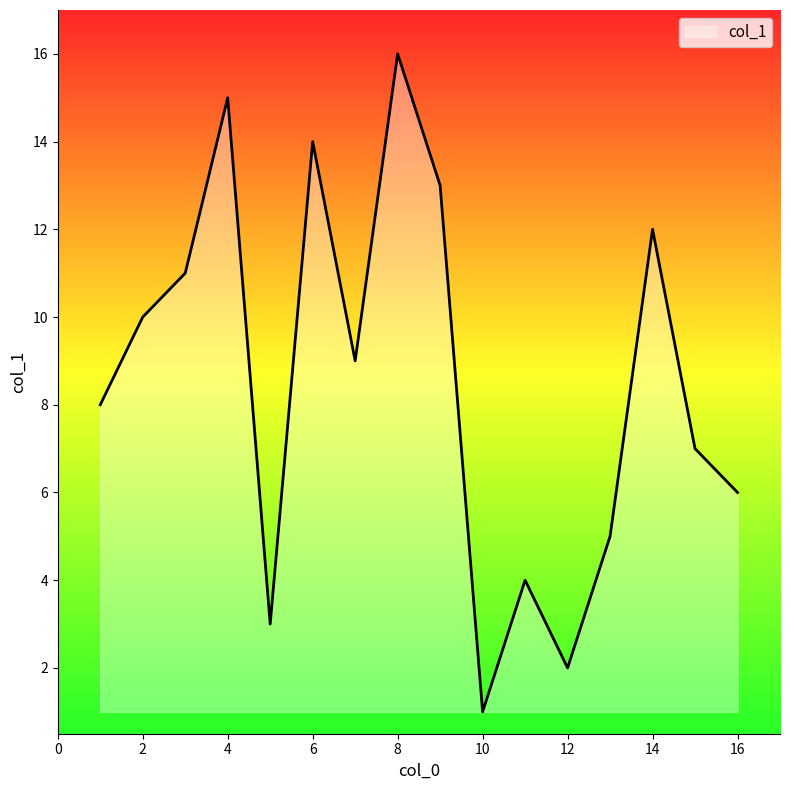

What is the greatest value displayed?

16